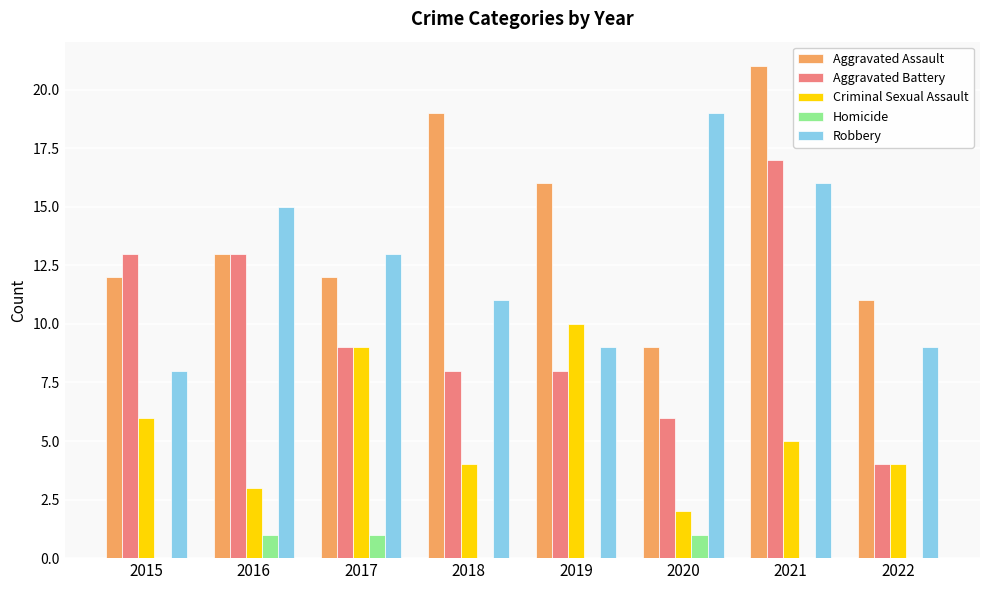

The value of Aggravated Assault at 2016 is 17. True or false?

False